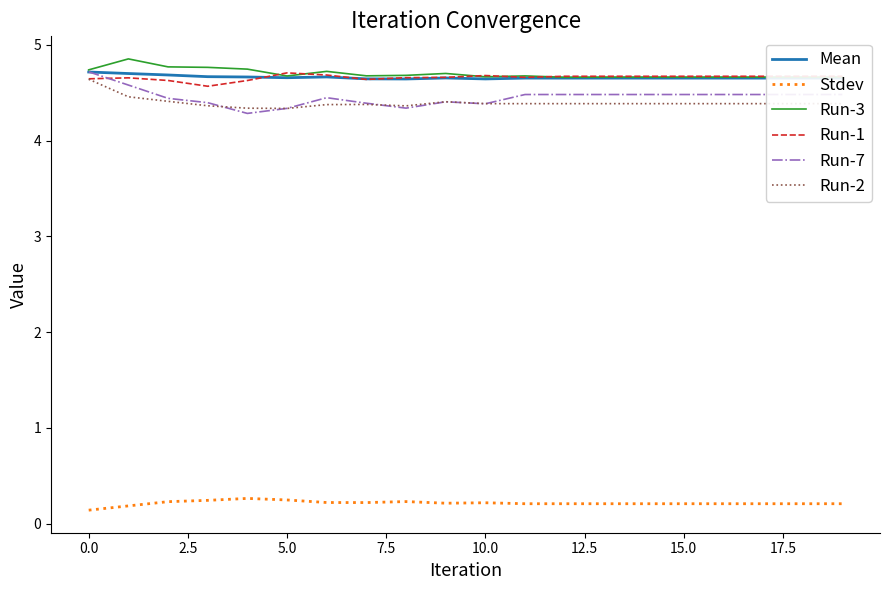

True or false: Stdev and Run-2 cross at least once.

False